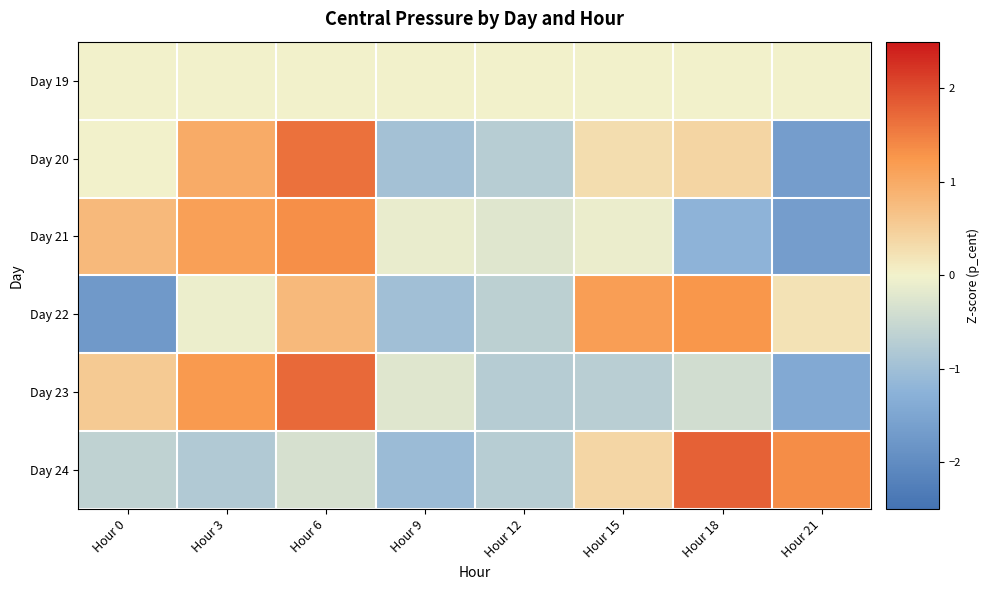

Reading left to right, what are all the values shown in this chart?

Day 19: Hour 0=0.0	Hour 3=0.0	Hour 6=0.0	Hour 9=0.0	Hour 12=0.0	Hour 15=0.0	Hour 18=0.0	Hour 21=0.0
Day 20: Hour 0=0.0	Hour 3=1.0	Hour 6=1.6	Hour 9=-0.9	Hour 12=-0.7	Hour 15=0.3	Hour 18=0.4	Hour 21=-1.7
Day 21: Hour 0=0.8	Hour 3=1.1	Hour 6=1.3	Hour 9=-0.1	Hour 12=-0.2	Hour 15=-0.1	Hour 18=-1.2	Hour 21=-1.6
Day 22: Hour 0=-1.7	Hour 3=-0.1	Hour 6=0.8	Hour 9=-1.0	Hour 12=-0.7	Hour 15=1.2	Hour 18=1.3	Hour 21=0.2
Day 23: Hour 0=0.6	Hour 3=1.2	Hour 6=1.7	Hour 9=-0.2	Hour 12=-0.7	Hour 15=-0.7	Hour 18=-0.4	Hour 21=-1.4
Day 24: Hour 0=-0.6	Hour 3=-0.8	Hour 6=-0.3	Hour 9=-1.1	Hour 12=-0.7	Hour 15=0.4	Hour 18=1.8	Hour 21=1.4